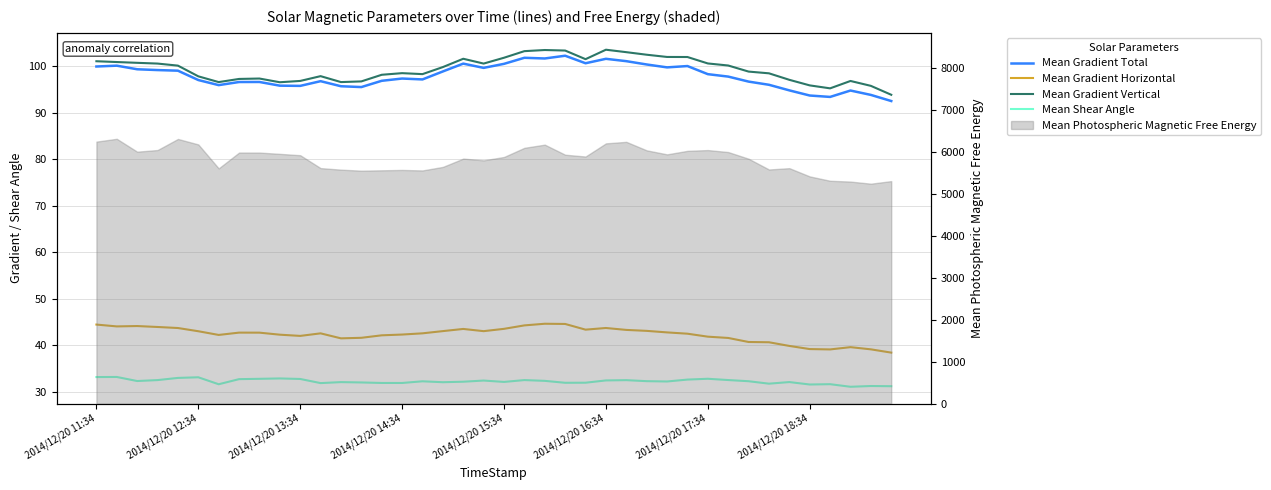

Reading right to left, extract all data points from this chart.

Mean Gradient Total: 92.5	93.8	94.8	93.4	93.7	94.8	96.0	96.7	97.8	98.3	100.0	99.7	100.4	101.1	101.6	100.6	102.2	101.7	101.8	100.5	99.6	100.5	98.9	97.2	97.3	96.9	95.5	95.7	96.8	95.8	95.8	96.6	96.6	95.9	97.0	99.0	99.2	99.3	100.1	99.9
Mean Gradient Horizontal: 38.4	39.1	39.6	39.1	39.2	39.9	40.7	40.7	41.6	41.9	42.5	42.8	43.1	43.3	43.7	43.4	44.6	44.6	44.3	43.6	43.1	43.5	43.1	42.6	42.3	42.2	41.6	41.5	42.6	42.0	42.3	42.7	42.7	42.2	43.0	43.7	44.0	44.2	44.1	44.5
Mean Gradient Vertical: 93.9	95.8	96.8	95.2	95.9	97.1	98.5	98.8	100.1	100.6	102.0	102.0	102.5	103.0	103.5	101.5	103.4	103.5	103.2	101.8	100.6	101.6	99.8	98.3	98.5	98.2	96.7	96.6	97.9	96.8	96.5	97.3	97.3	96.6	97.8	100.1	100.6	100.7	100.9	101.1
Mean Shear Angle: 31.2	31.3	31.1	31.7	31.6	32.1	31.8	32.3	32.5	32.8	32.6	32.2	32.3	32.5	32.5	32.0	32.0	32.4	32.5	32.1	32.4	32.2	32.1	32.3	31.9	31.9	32.0	32.1	31.9	32.8	32.9	32.8	32.7	31.6	33.1	33.0	32.5	32.3	33.2	33.2